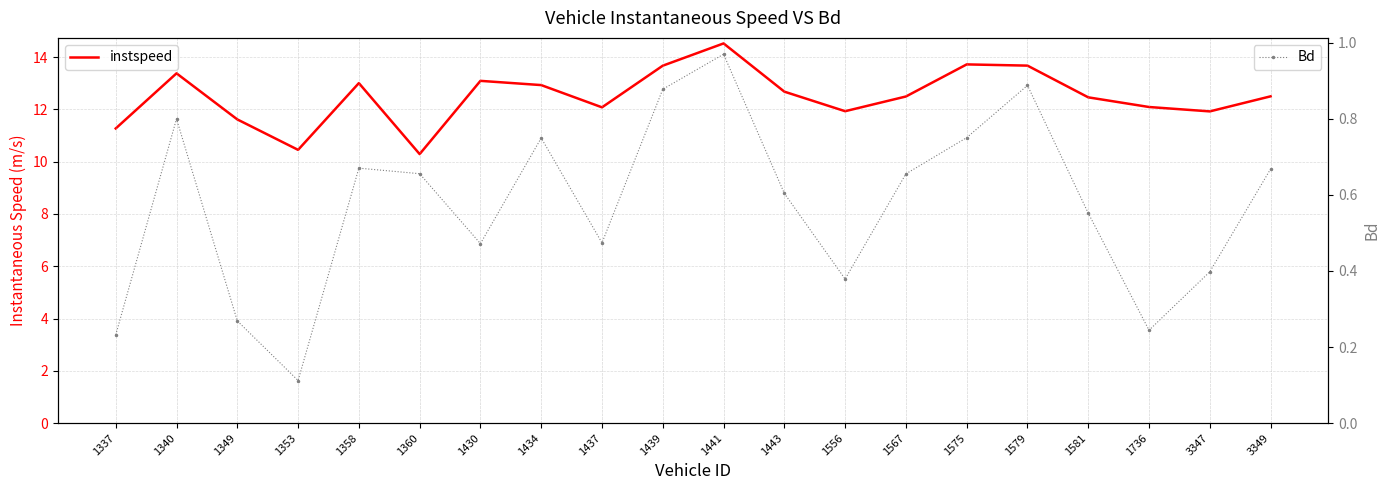

At how many categories does at least one series exceed 4?

20